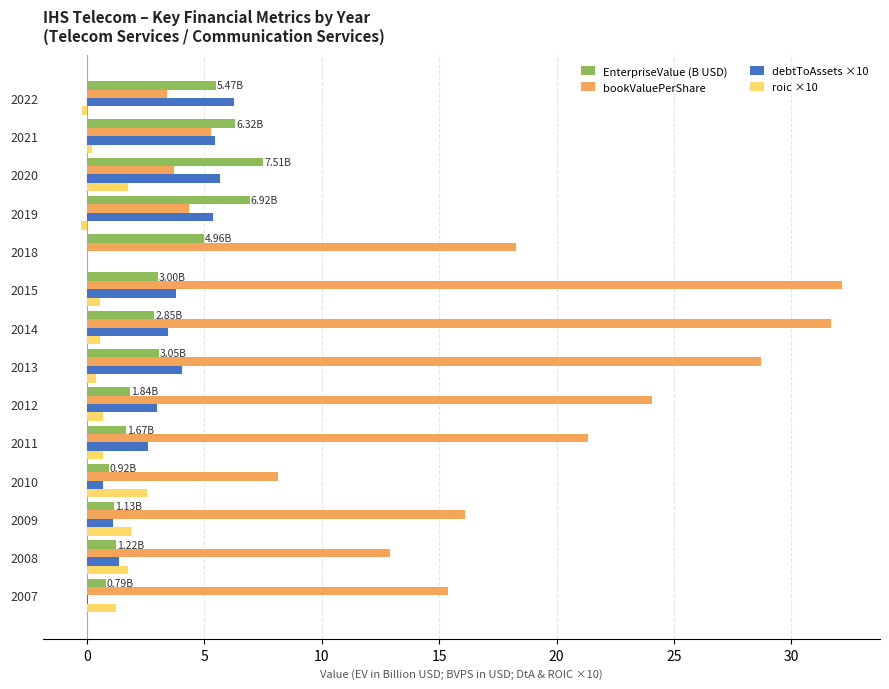

Which series changed the most between 2008 and 2014?

bookValuePerShare